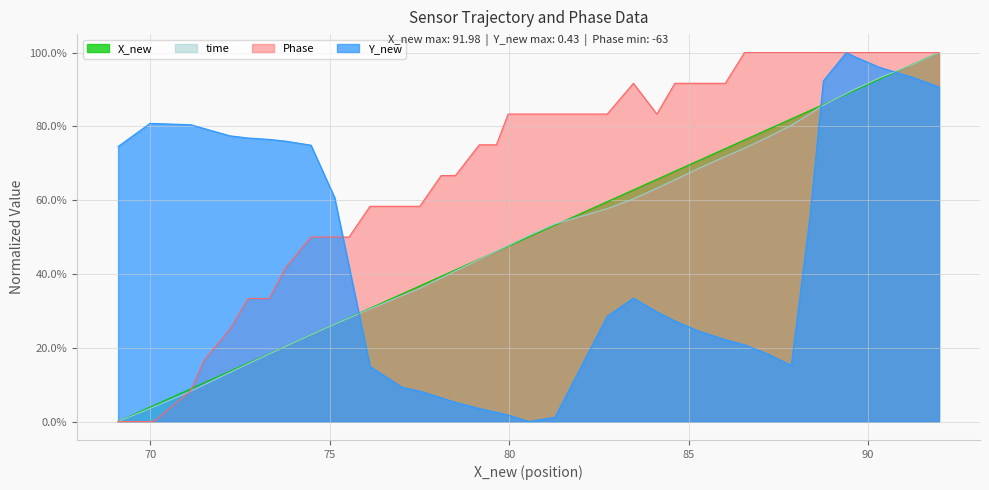

At which category does Y_new reach its first local peak?

70